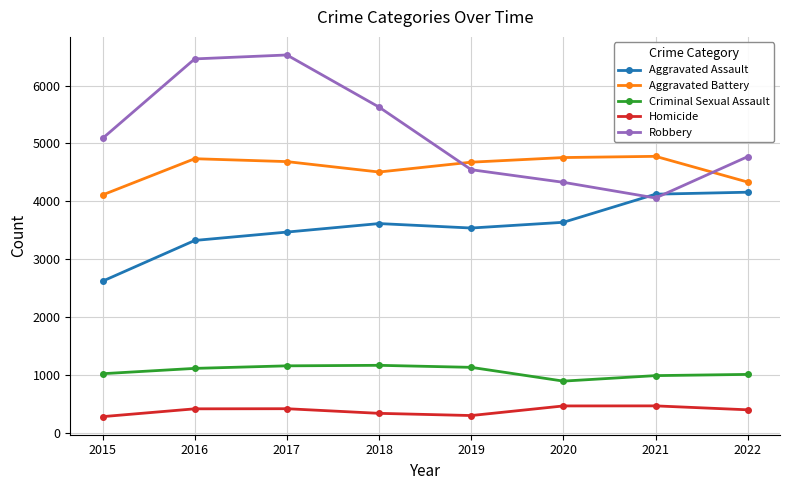

What is the highest value of the Criminal Sexual Assault series?

1165